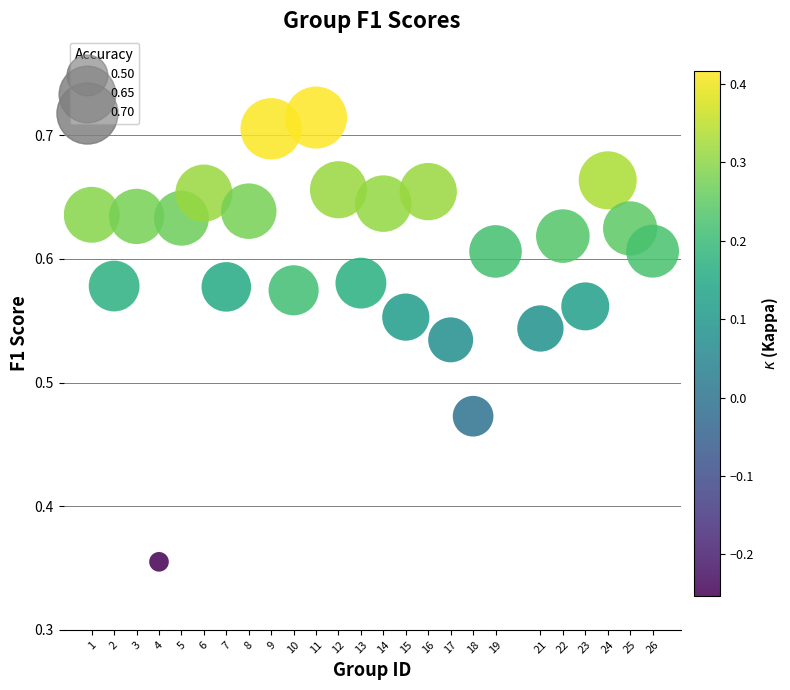

What is the range of X values (max minus min)?

25.0